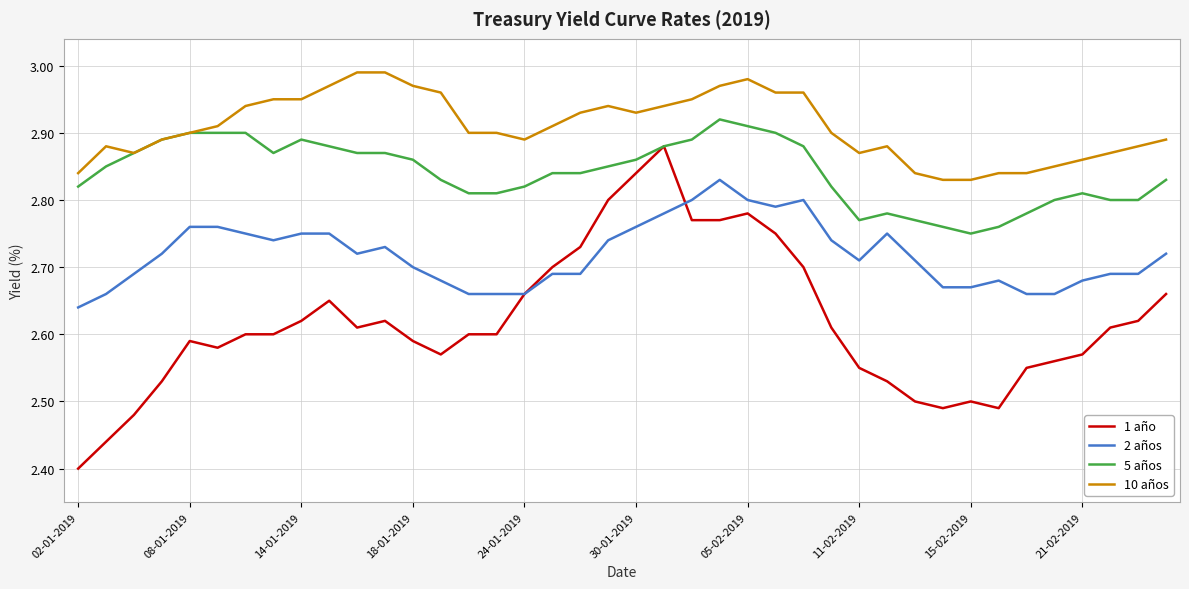

Which series has the widest spread of values?

1 año